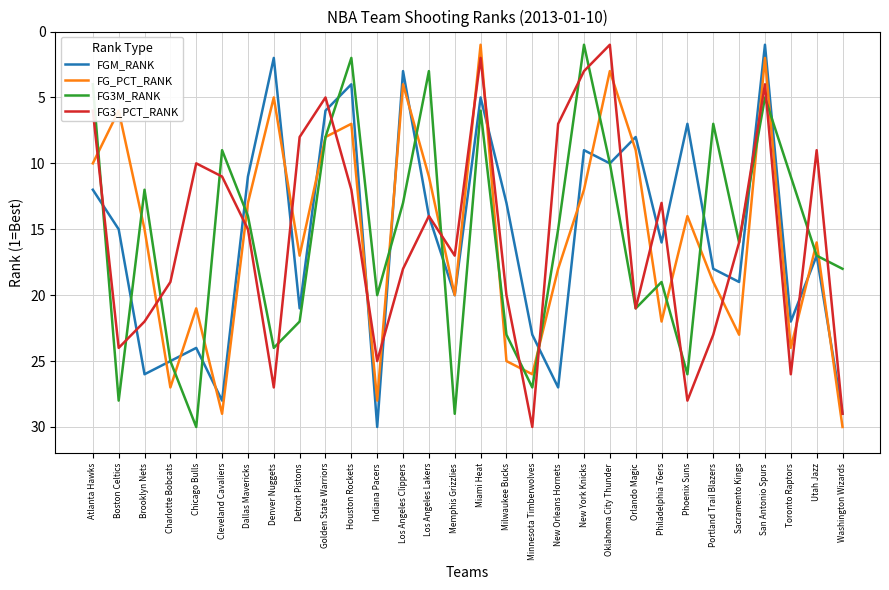

At Dallas Mavericks, list the series in order from largest to smallest.

FG3_PCT_RANK, FG3M_RANK, FG_PCT_RANK, FGM_RANK